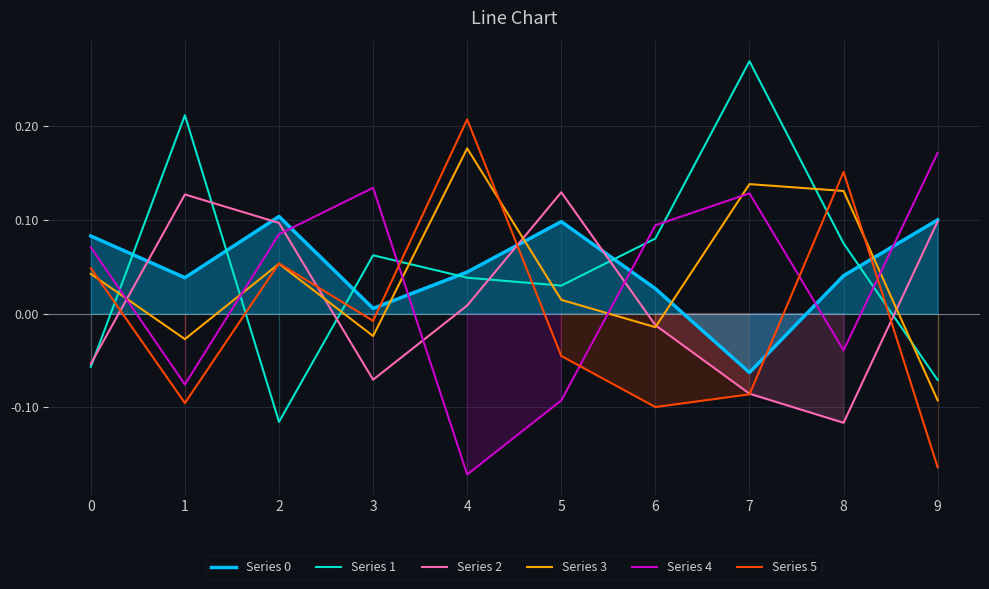

List the labels in order of Series 2 value, smallest first.

8, 7, 3, 0, 6, 4, 2, 9, 1, 5